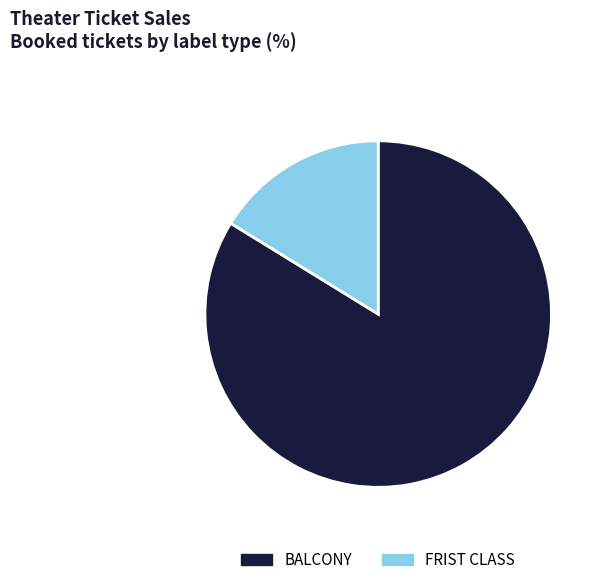

Is there a majority slice in this chart?

Yes